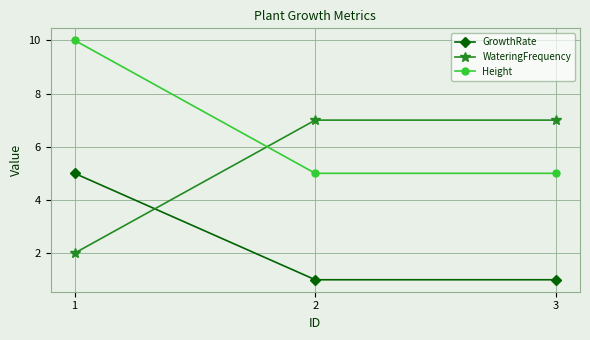

What are all the series names shown in the legend?

GrowthRate, WateringFrequency, Height